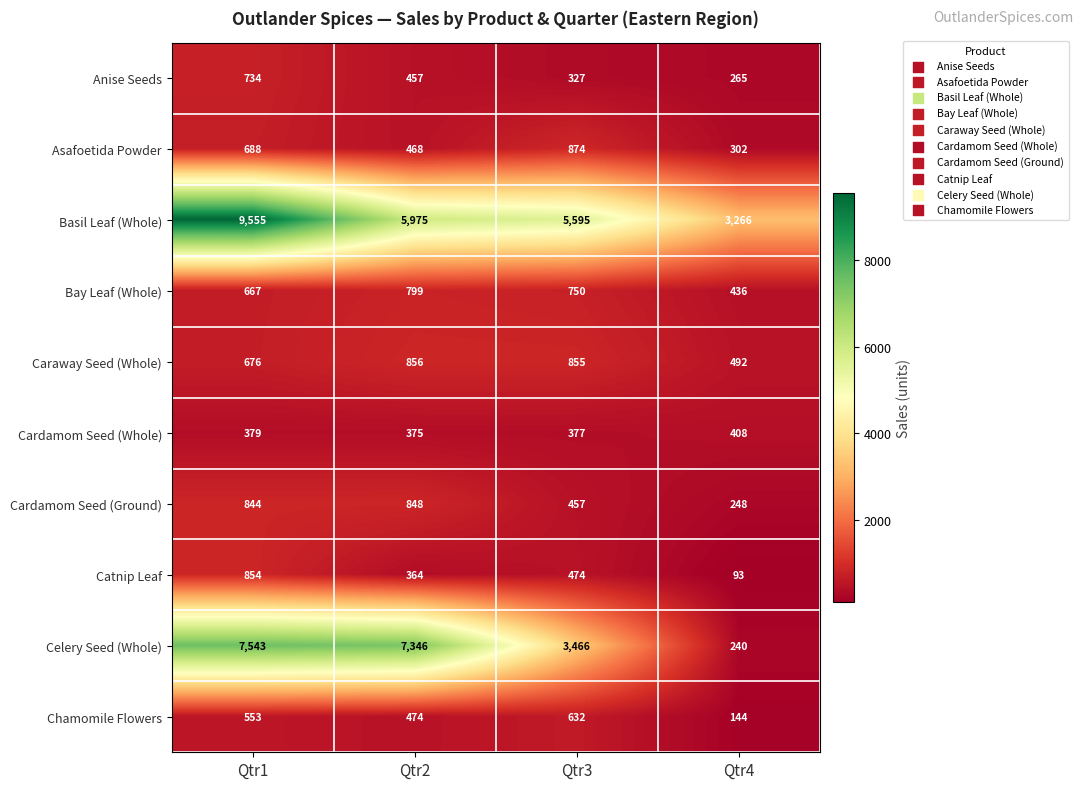

What is the smallest value displayed?

93